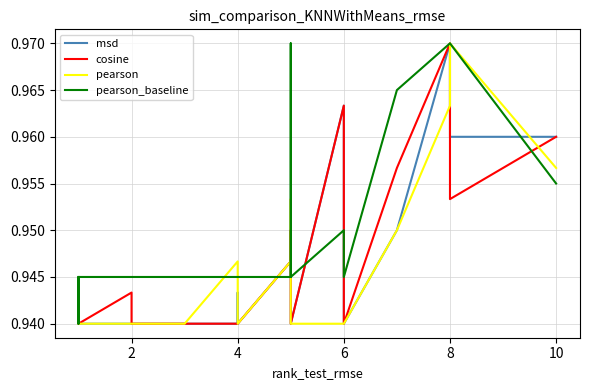

What is the value of the cosine point at the 11th from the left?

0.9